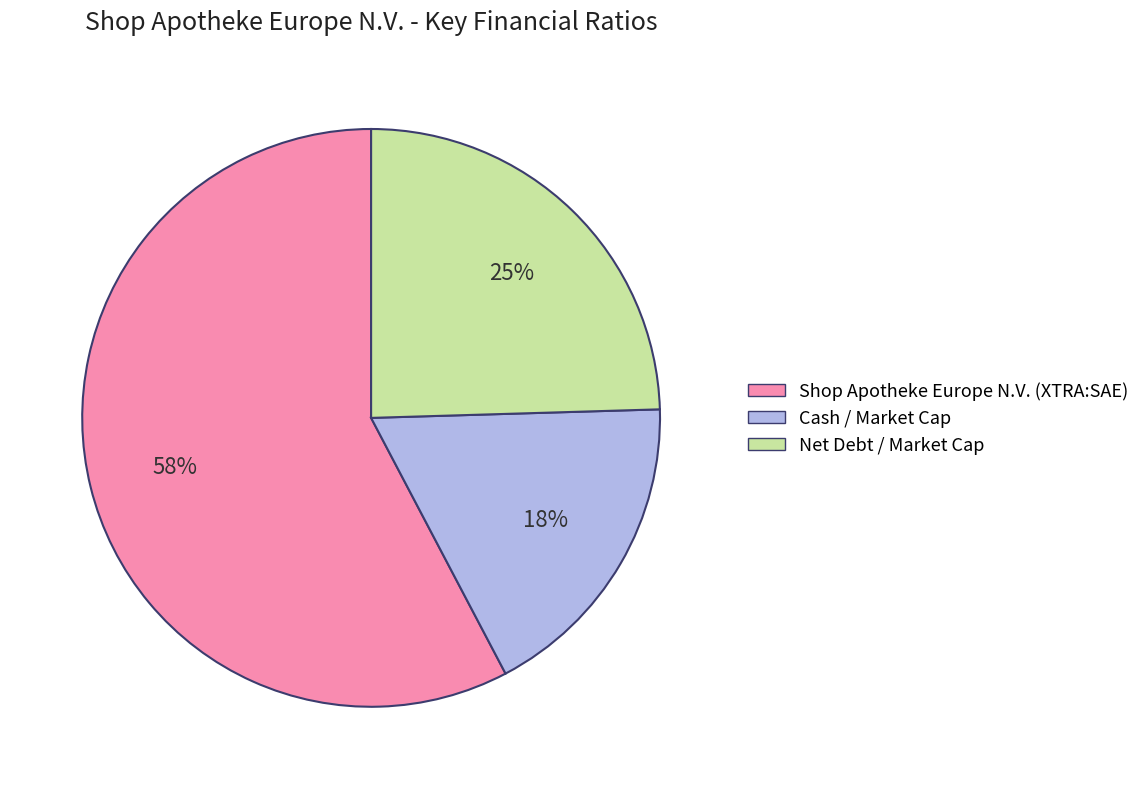

Does any single category account for the majority?

Yes